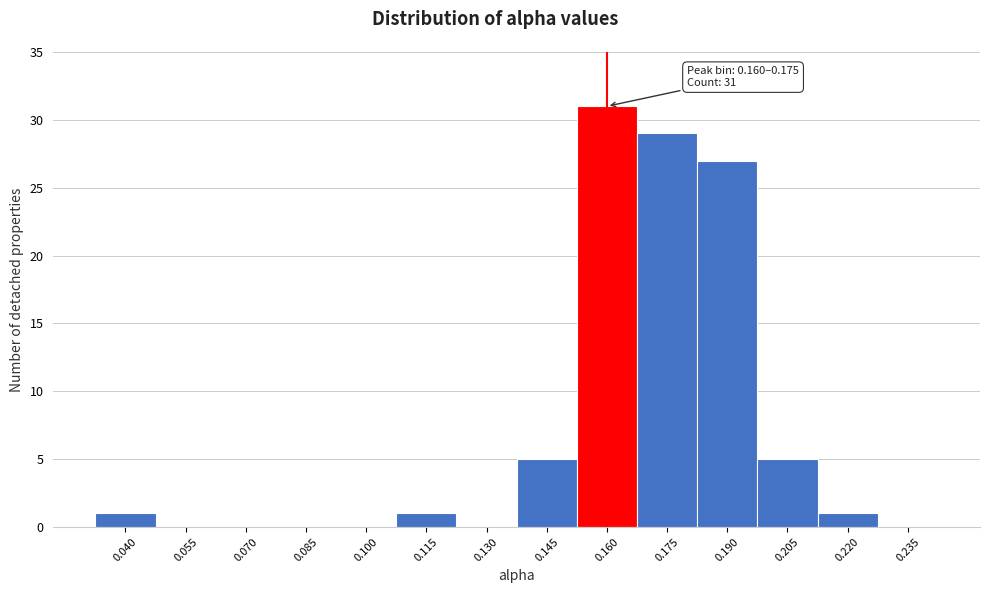

What is the change in value from 0.085 to 0.190?

+27